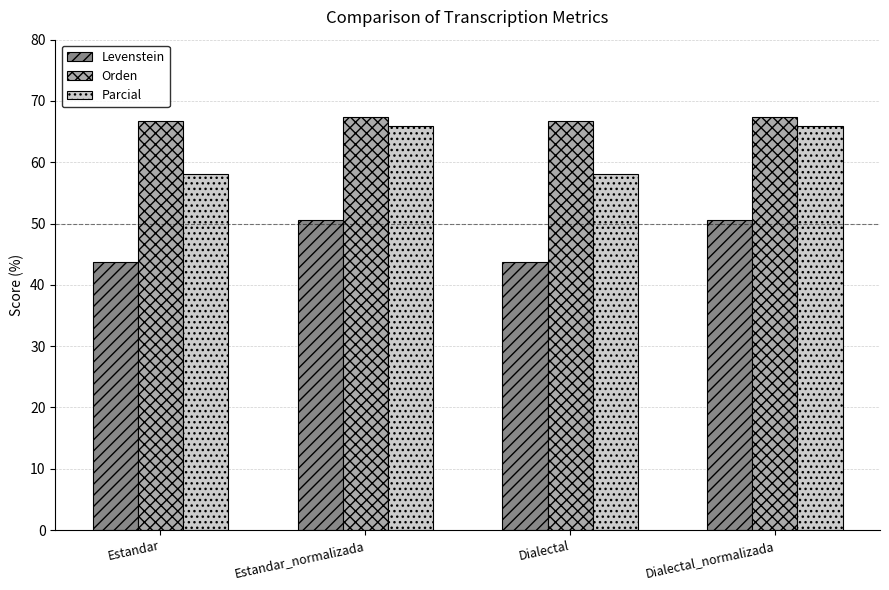

How many series are shown in this chart?

3